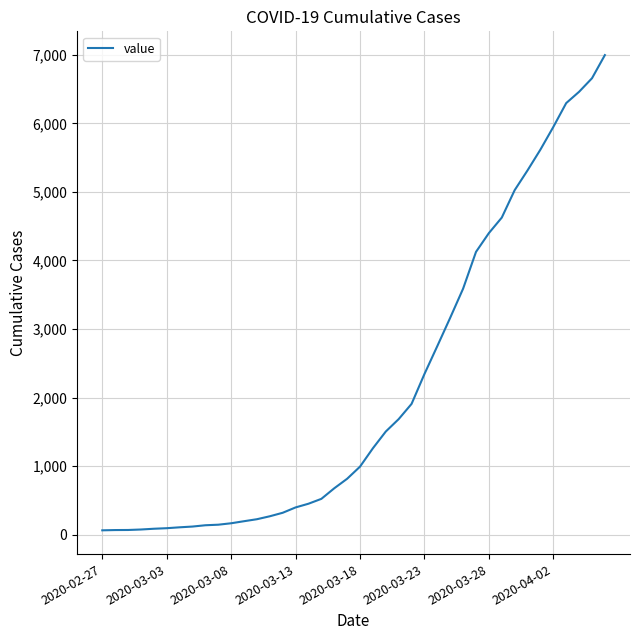

What is the difference between the maximum and minimum values?

6931